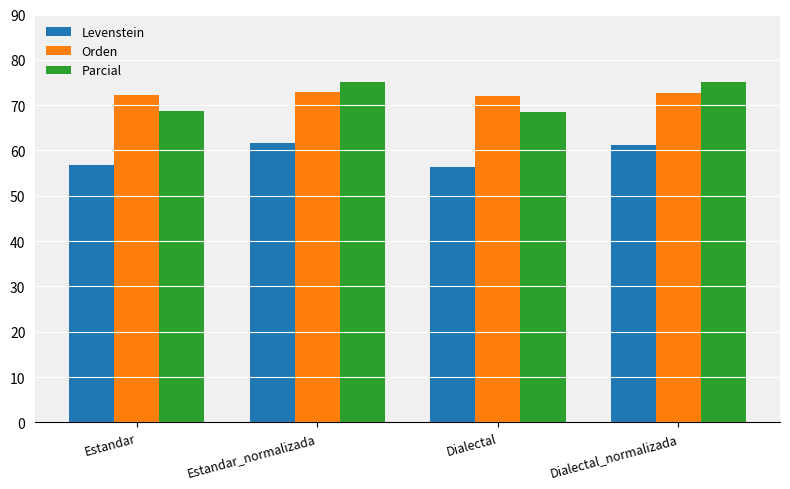

What is the sum of the Levenstein values at Dialectal and Dialectal_normalizada?

117.7